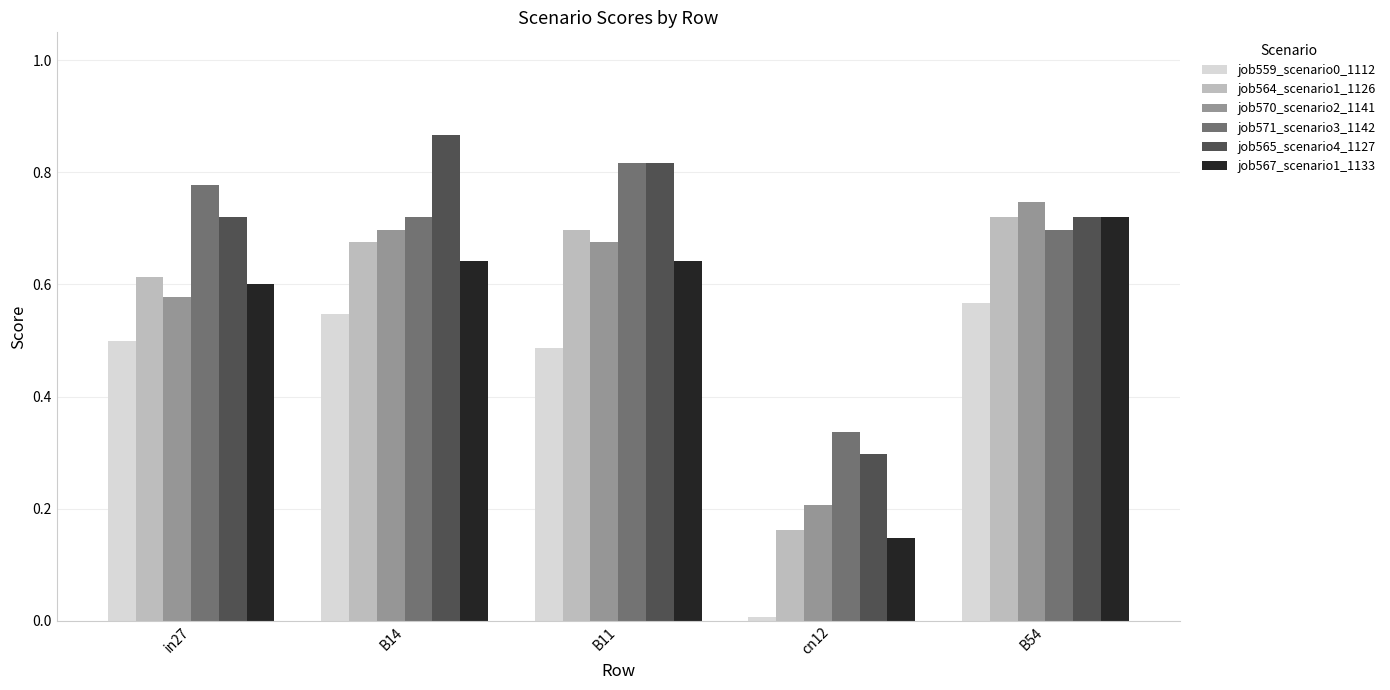

Where is job559_scenario0_1112 nearest to the value 0?

cn12